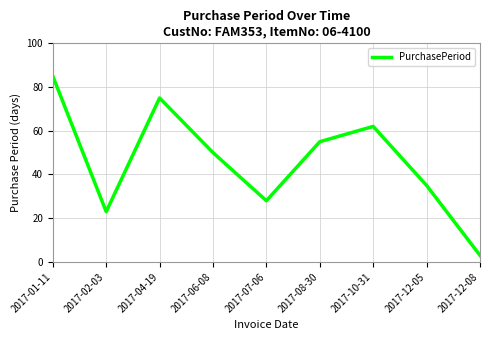

What is the difference between the maximum and minimum values?

82